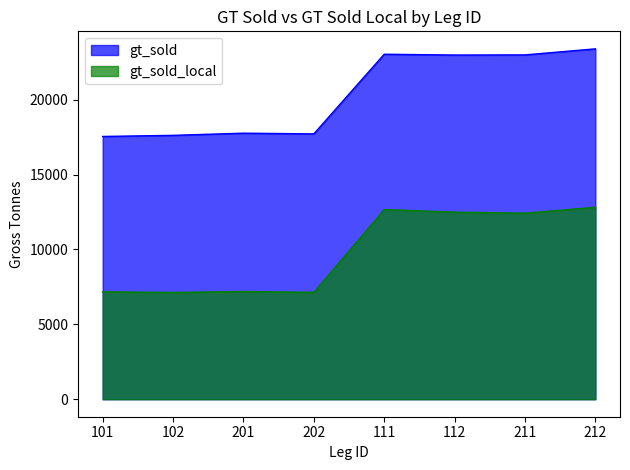

Where is the first local maximum for gt_sold?

201